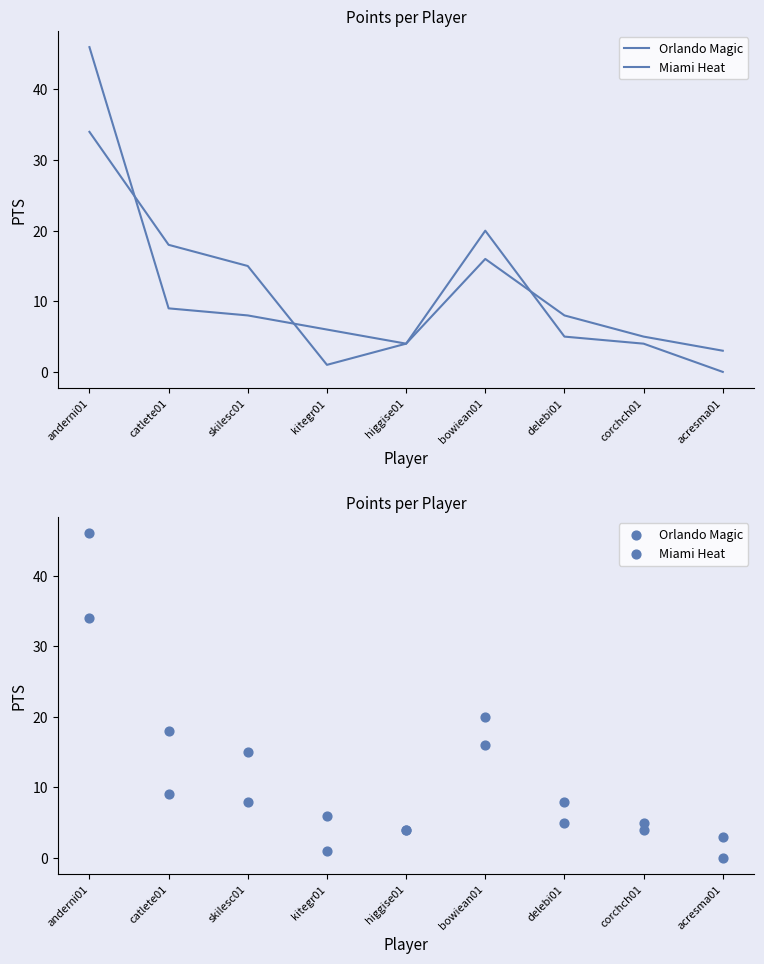

At how many categories does at least one series exceed 21?

1